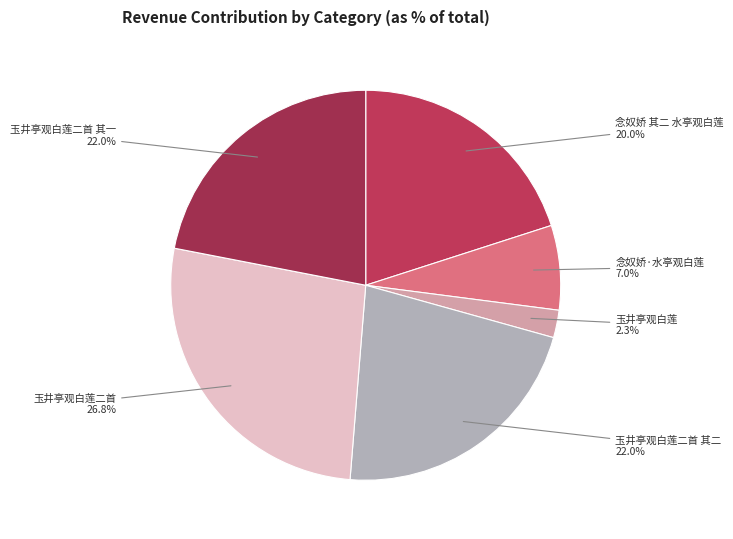

How many slices are in this pie chart?

6